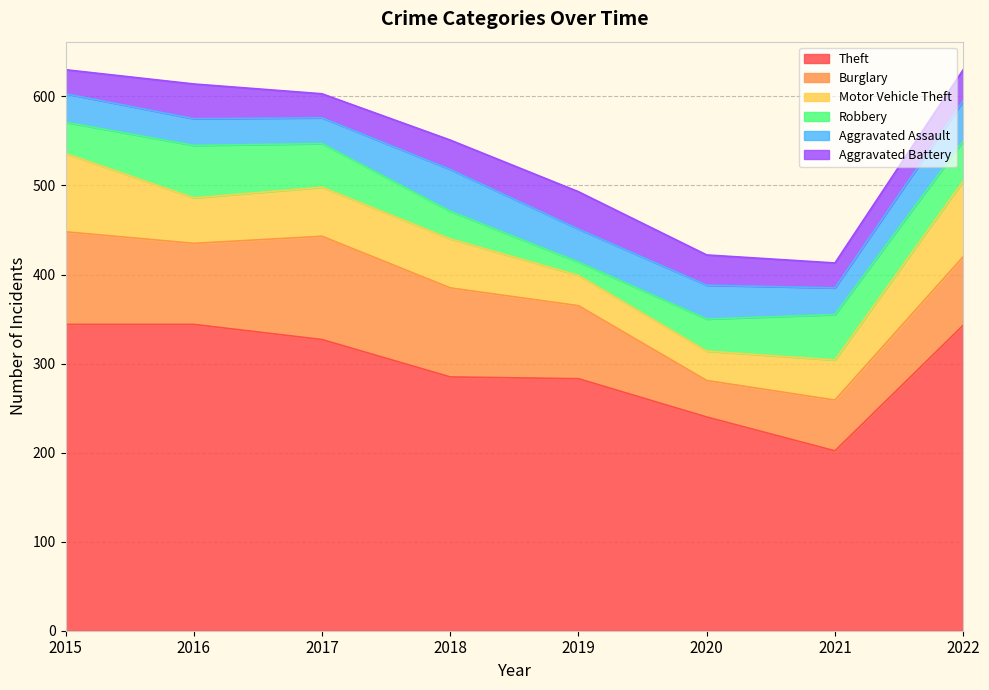

True or false: Aggravated Assault has a value of 53 at 2020.

False